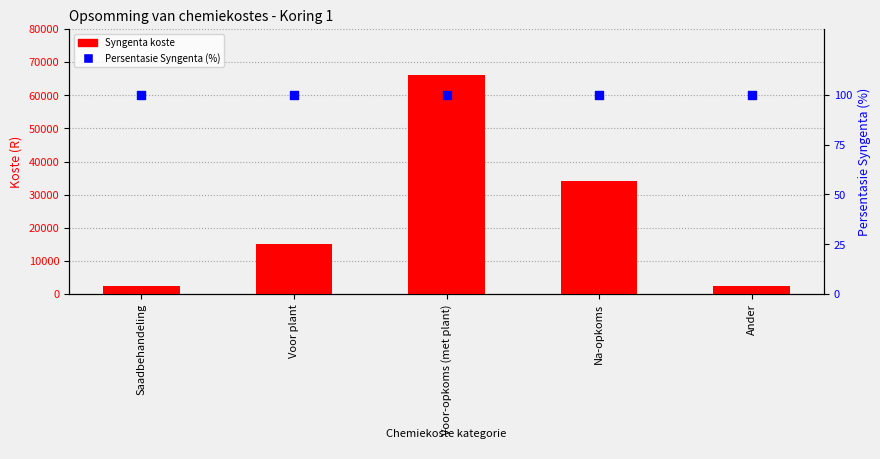

Which series has the widest spread of Y values?

Syngenta koste